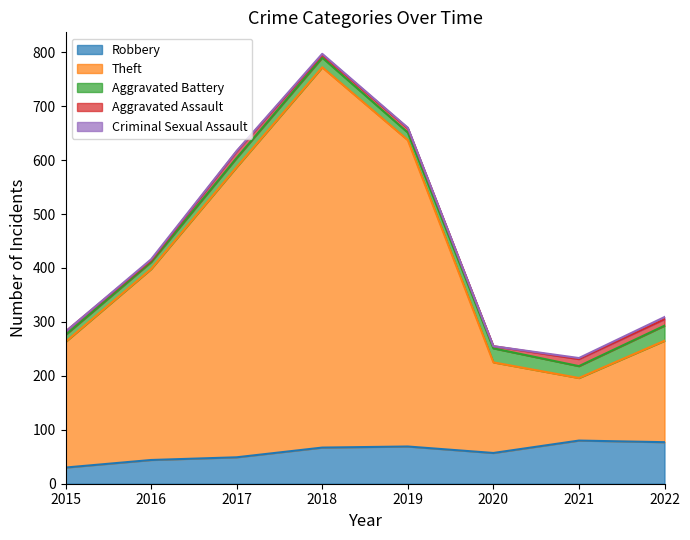

Is it true that Aggravated Assault equals 2 at 2020?

False